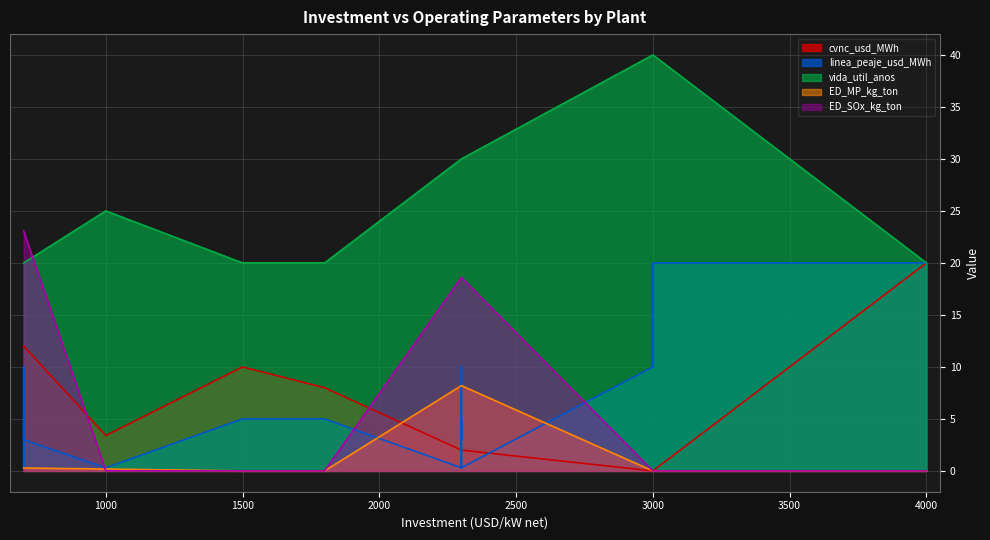

True or false: cvnc_usd_MWh has a value of 3.4 at planta_7.

True